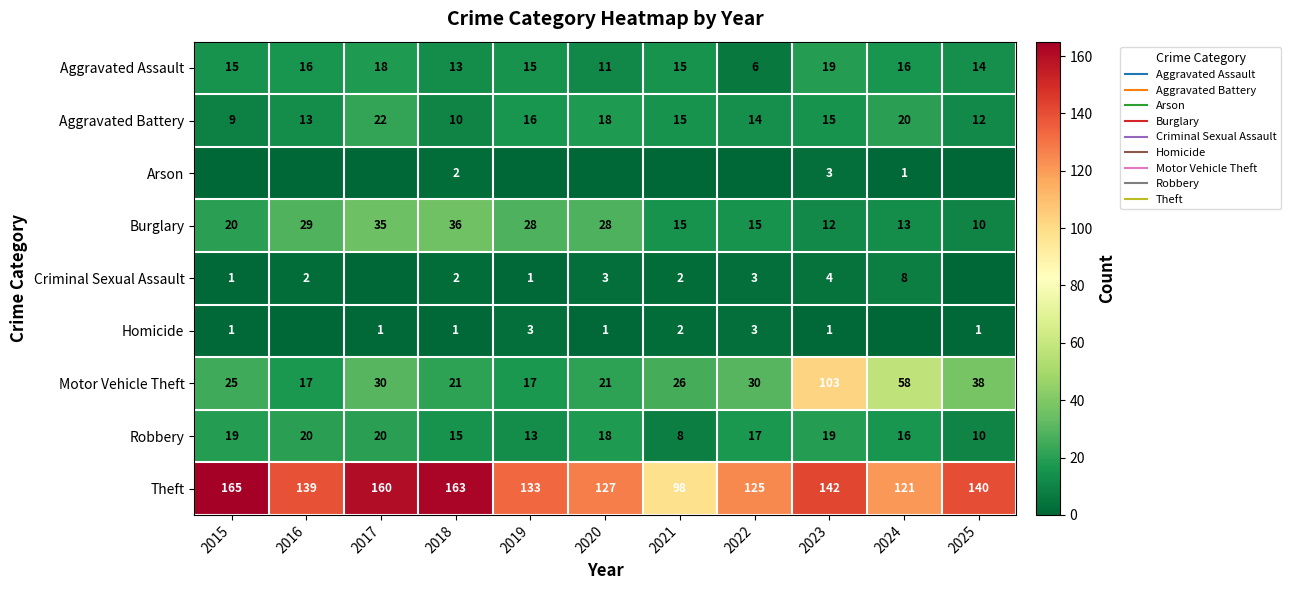

What is the spread (max minus min) of values at 2020?

127